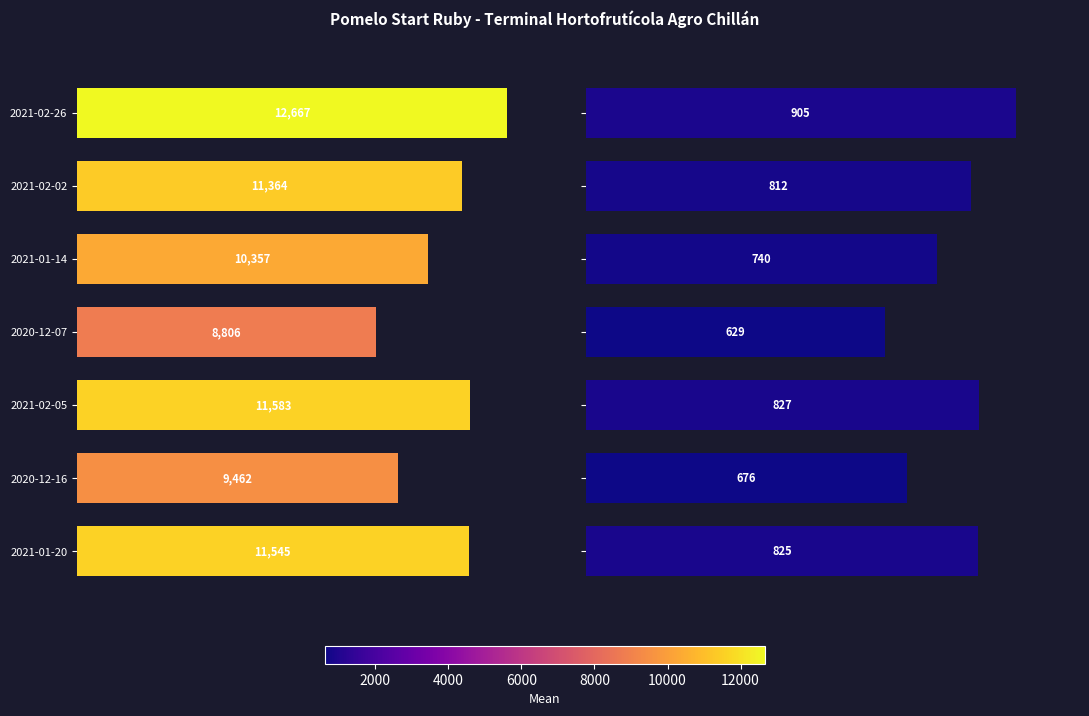

List the series in order of their peak value, highest first.

Precio promedio ponderado, Precio $/Kg